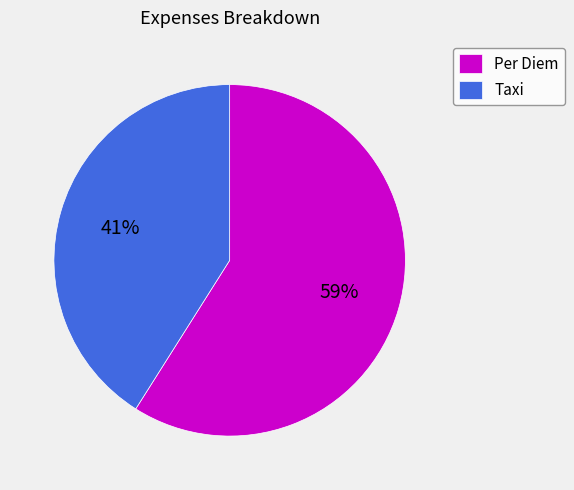

The Taxi slice represents 29% of the pie. True or false?

False